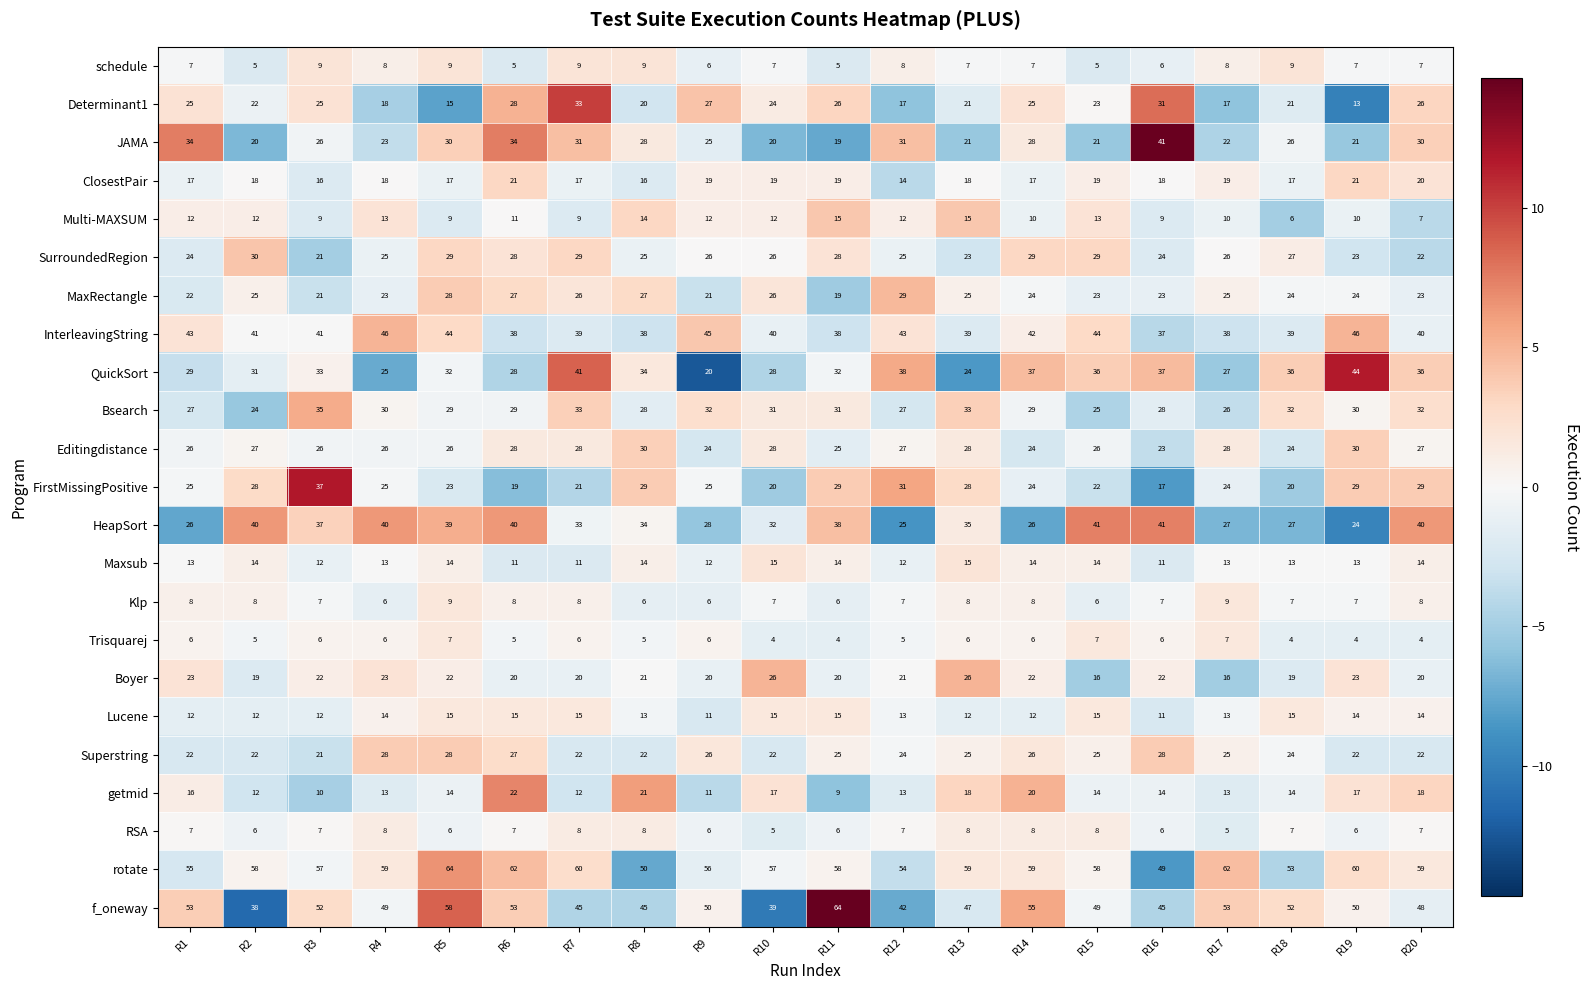

How many series are shown in this chart?

23